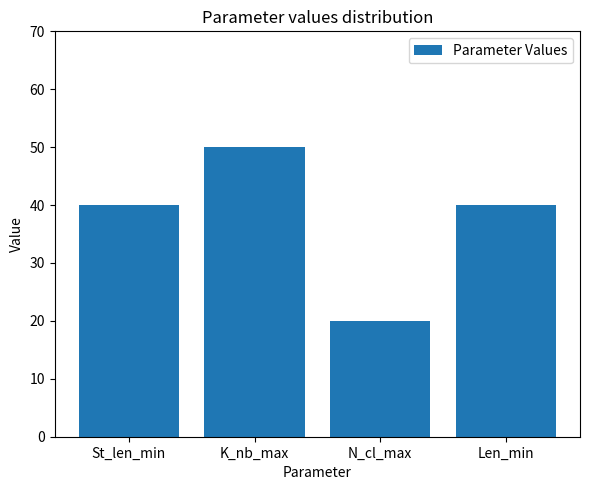

Reading left to right, what are all the values shown in this chart?

St_len_min=40	K_nb_max=50	N_cl_max=20	Len_min=40